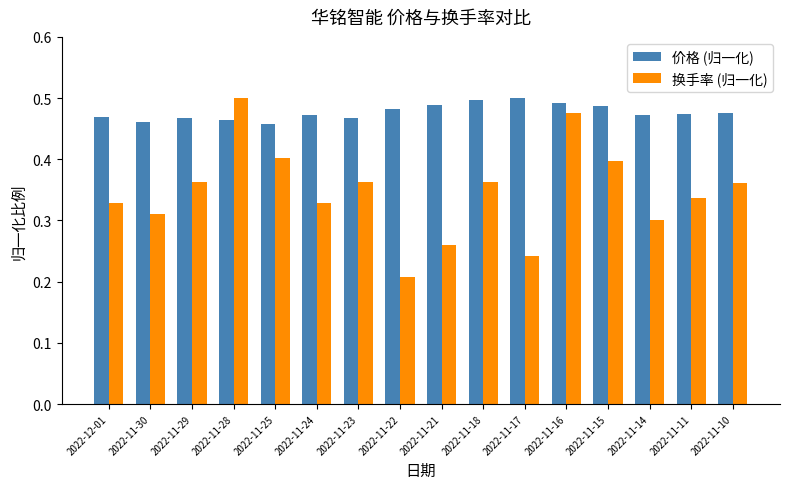

What is the sum of the 换手率 (归一化) values at 2022-11-18 and 2022-11-22?

0.6